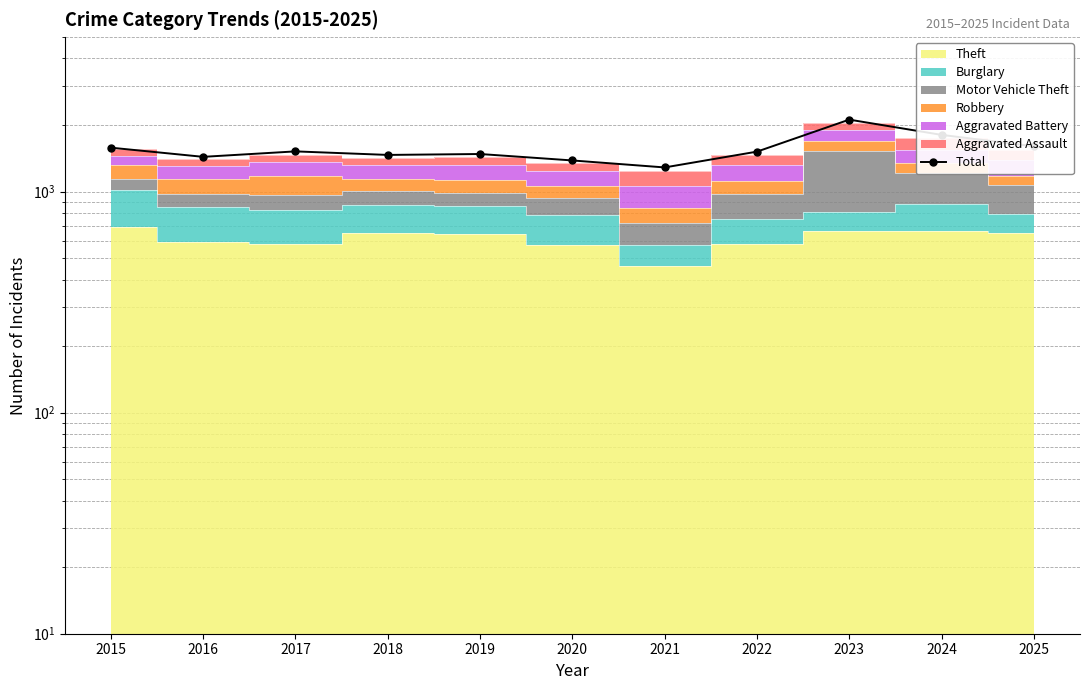

The chart shows a value of 1520 at 2017. True or false?

True